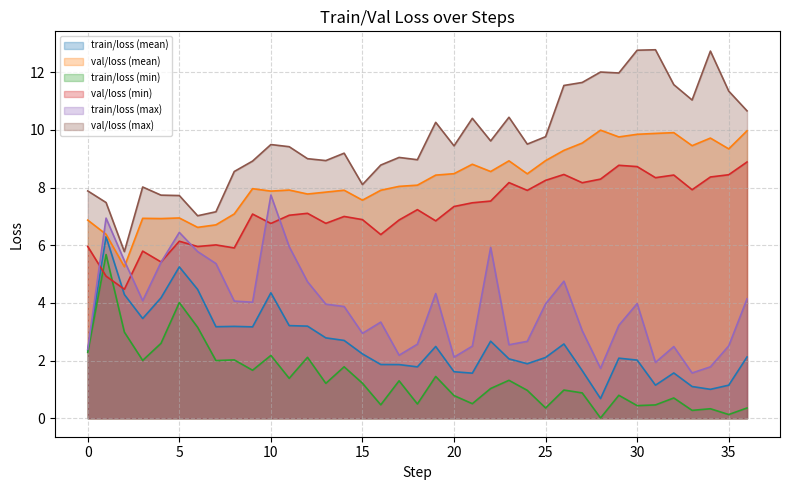

At which label is val/loss (mean) closest to 7?

5